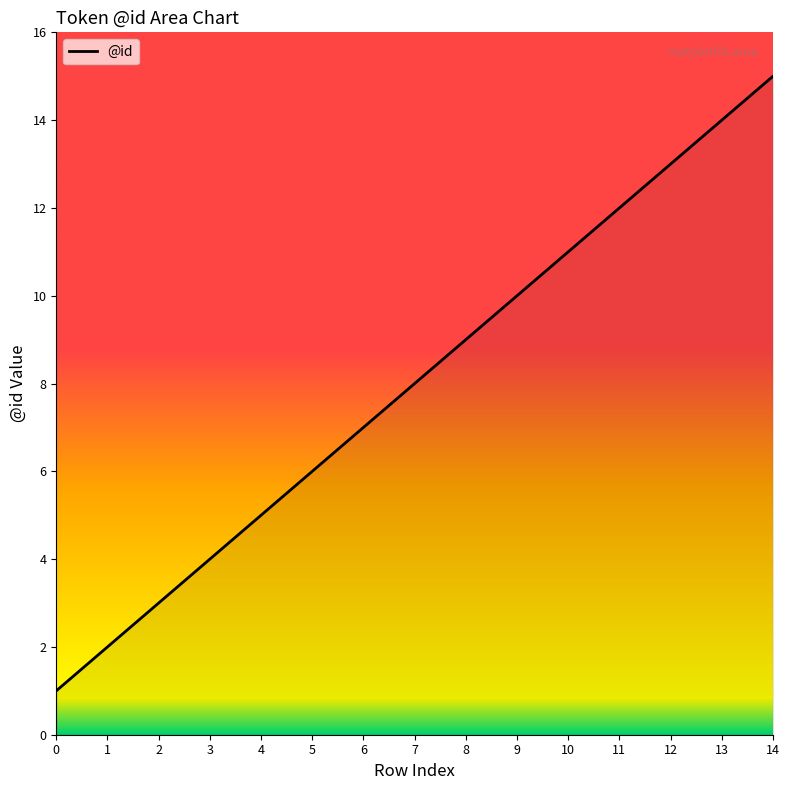

True or false: the data shows 17 at 9.

False